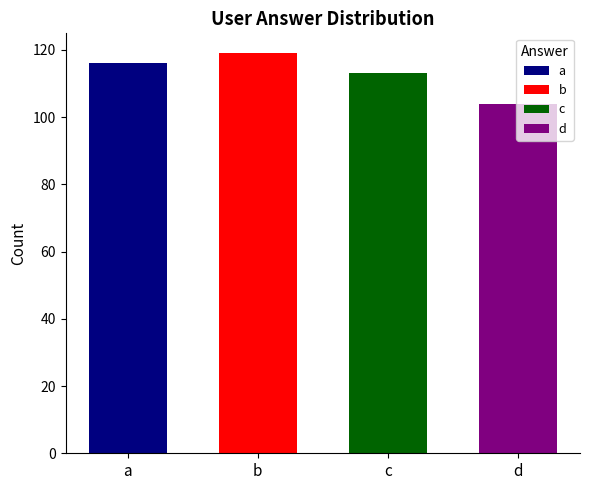

How many bars are there in total?

4